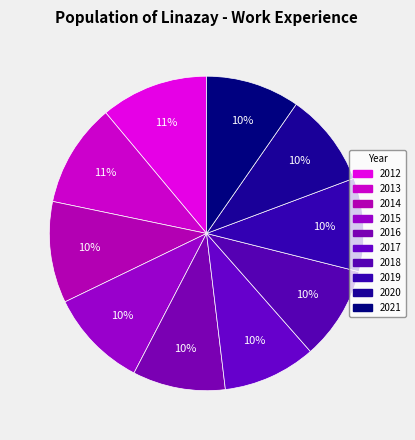

Which slice is the smallest?

2016